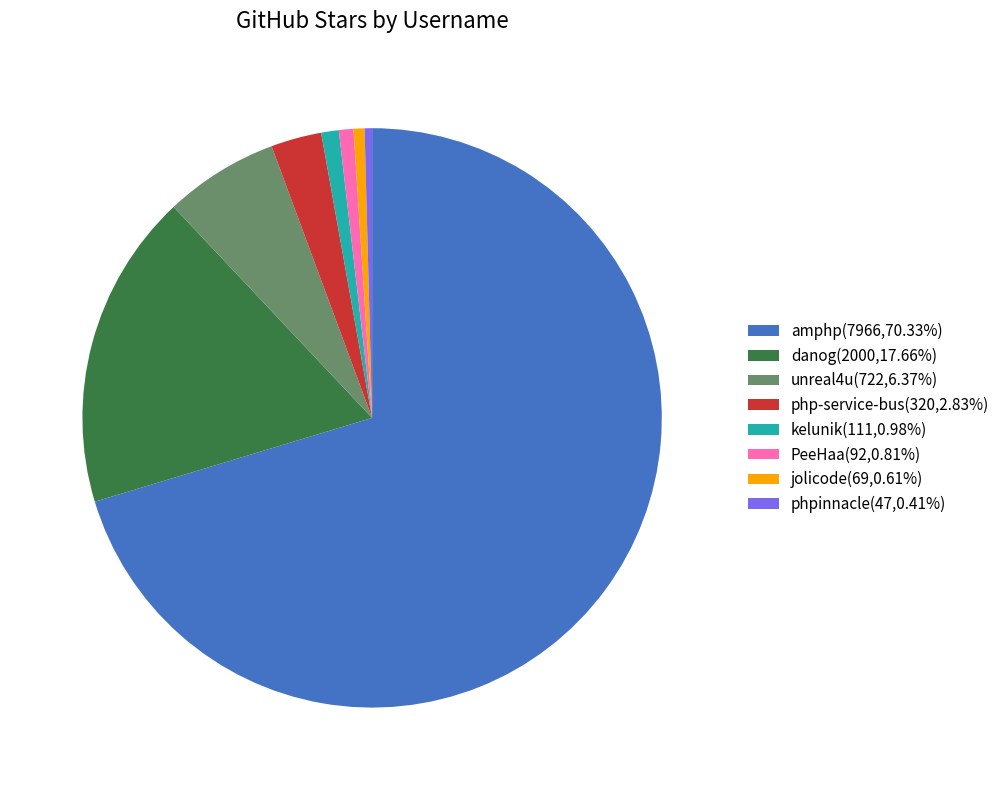

How many slices are in this pie chart?

8